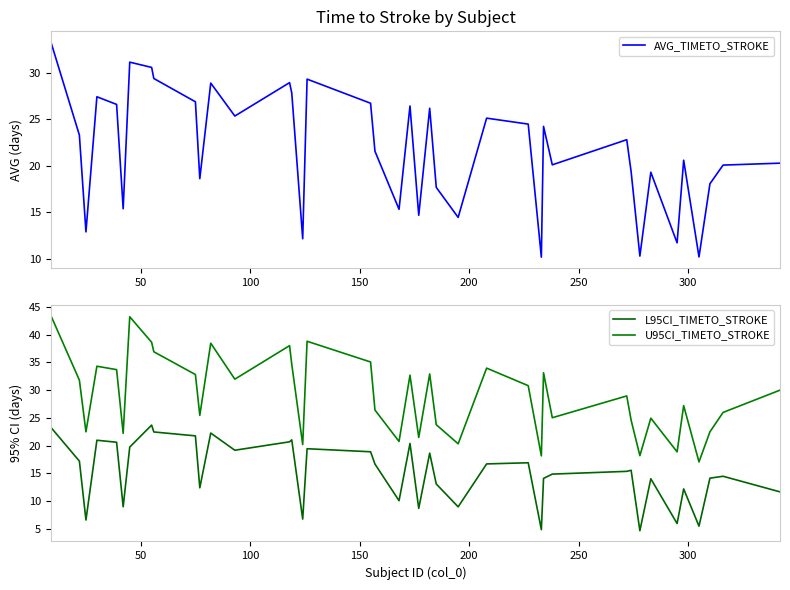

Which series has the largest total across all categories?

U95CI_TIMETO_STROKE